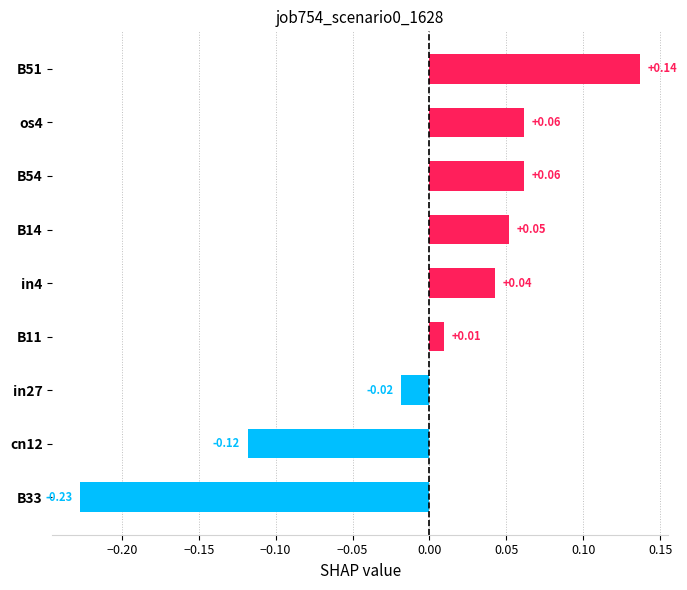

What is the difference between the maximum and minimum values?

0.4